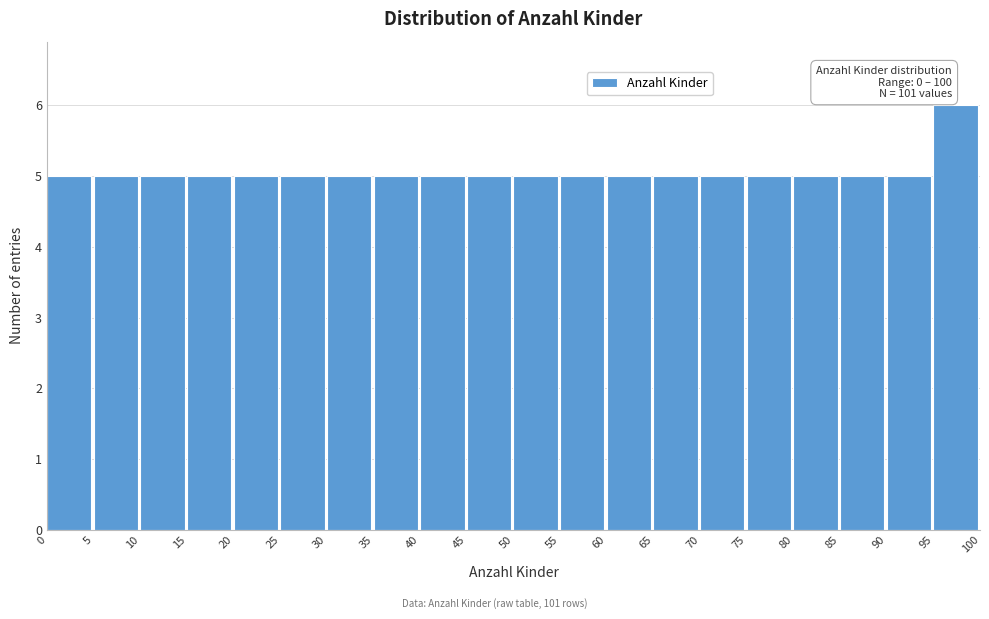

Which range on the x-axis has the tallest bar?

95 to 100